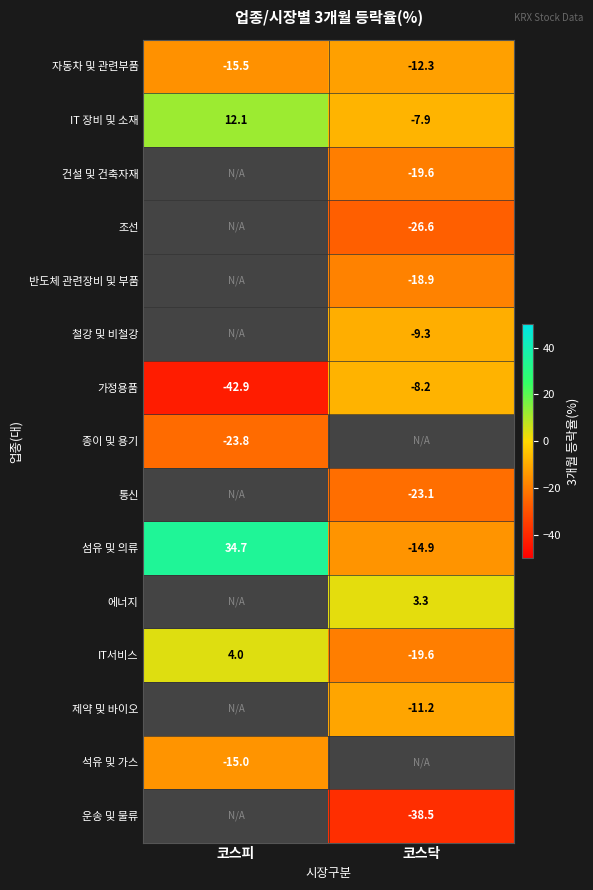

At which label does 섬유 및 의류 reach its peak?

코스피